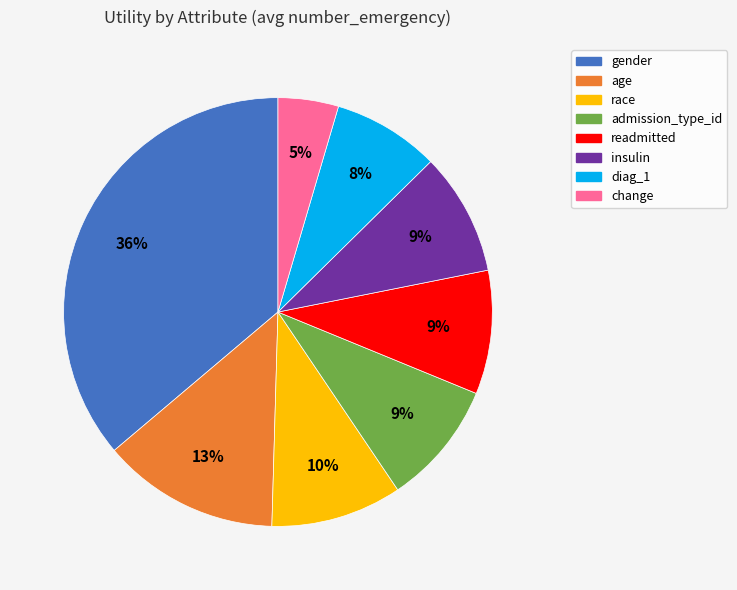

To the nearest percent, what percentage of the pie is diag_1?

8%